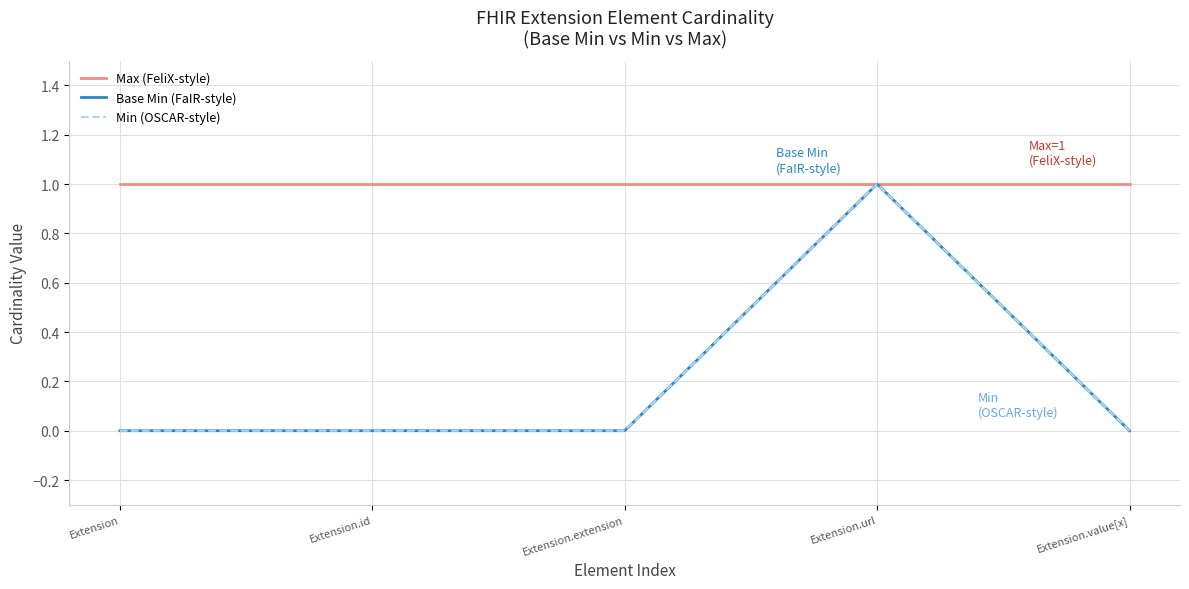

At which category does Min (OSCAR-style) reach its first local peak?

Extension.url